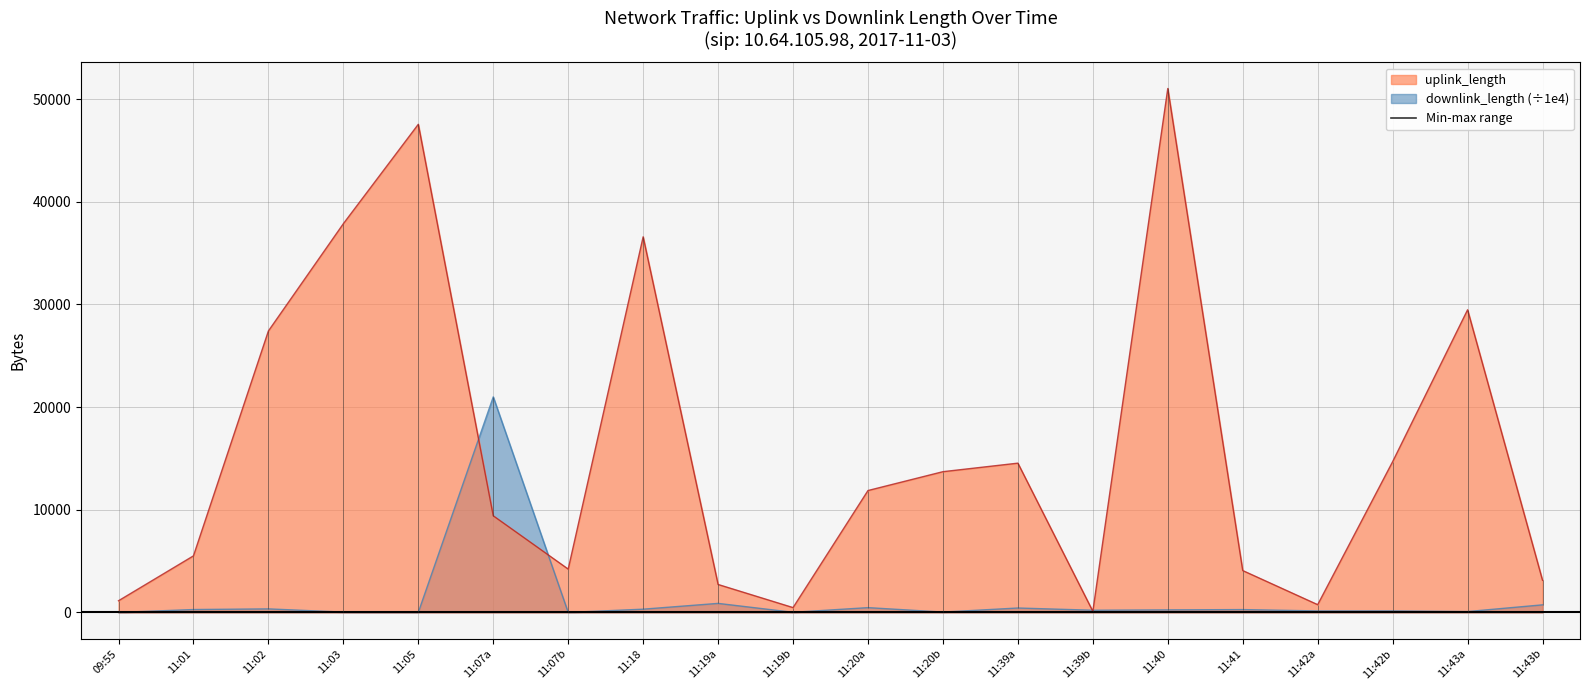

Between 11:05 and 11:40, which series saw the biggest shift?

uplink_length